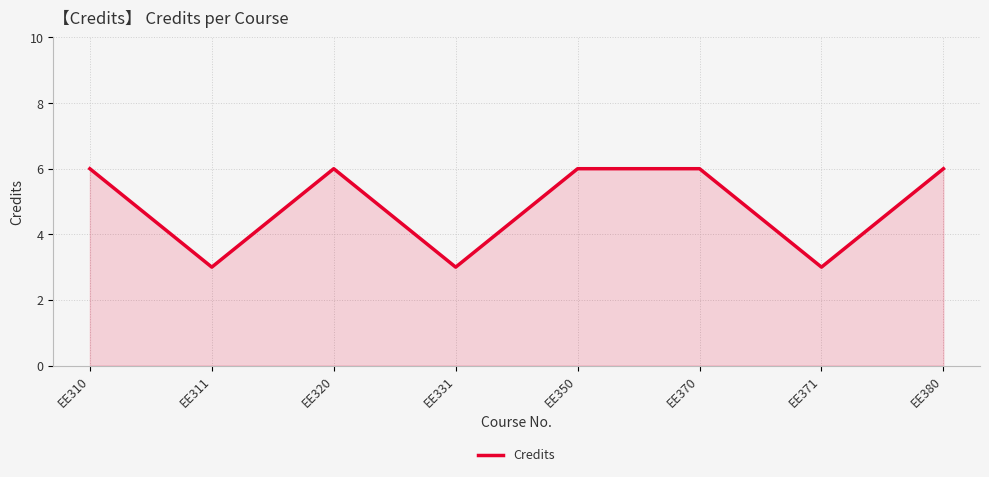

Reading left to right, transcribe all the data shown in this chart.

EE310=6	EE311=3	EE320=6	EE331=3	EE350=6	EE370=6	EE371=3	EE380=6